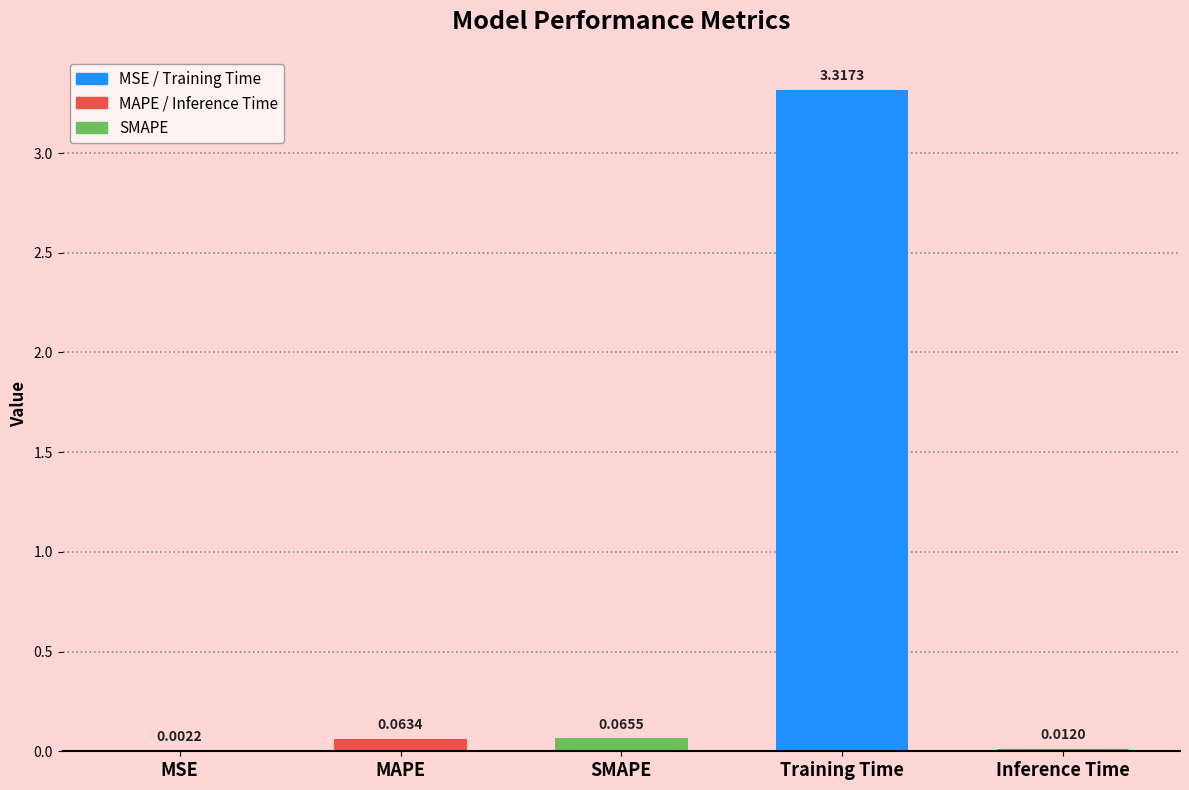

Between SMAPE and MSE, which is larger?

SMAPE